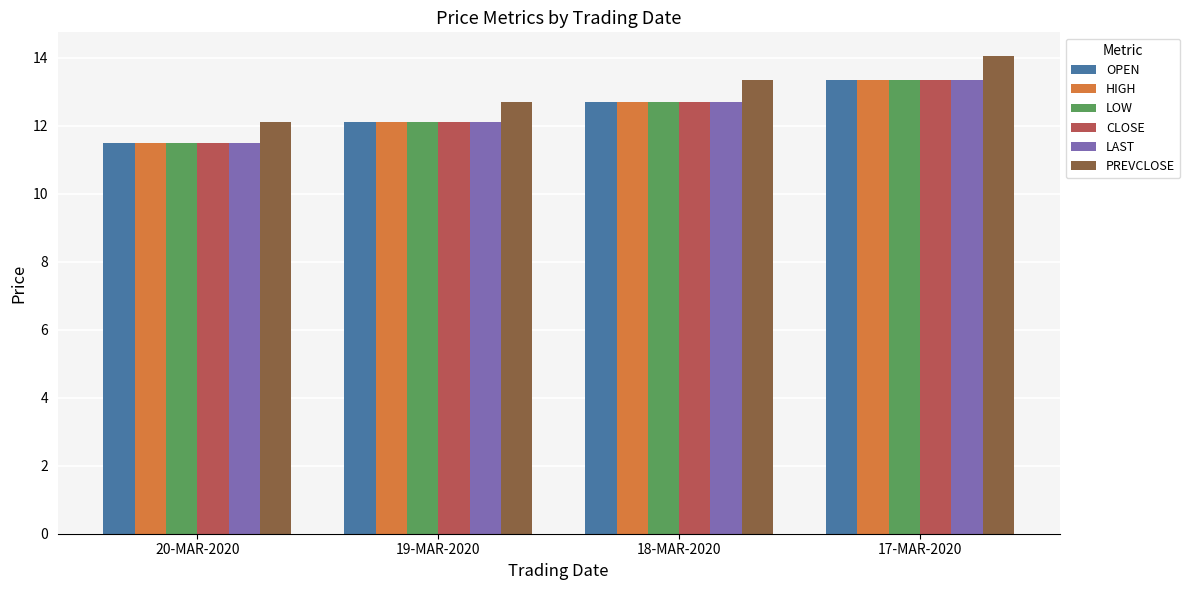

What position from the right is 18-MAR-2020?

2